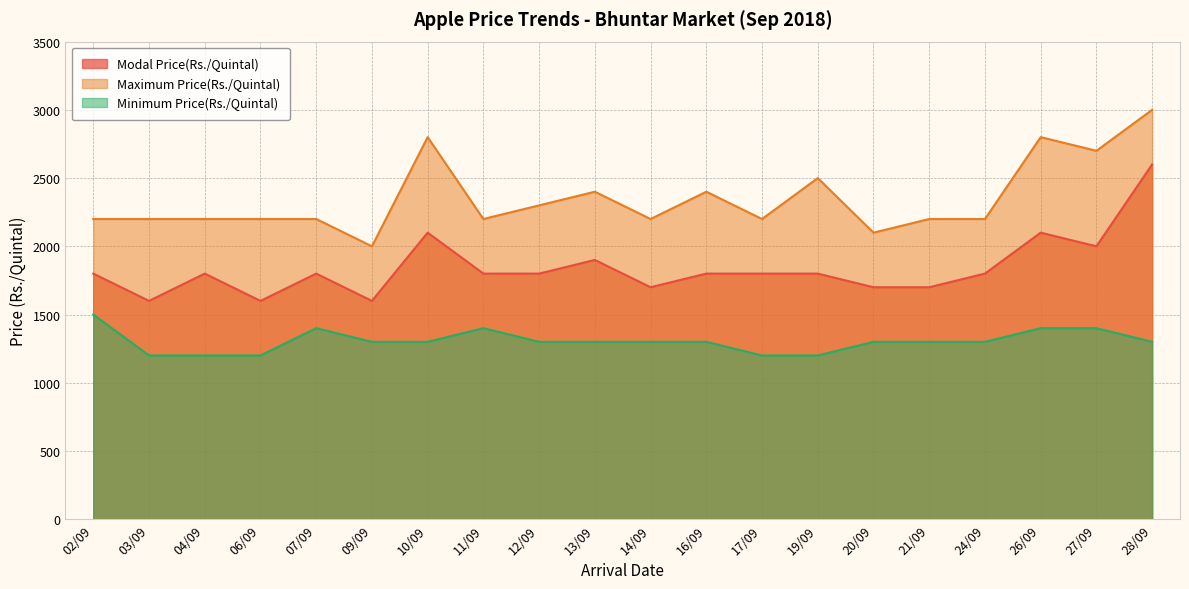

Rank the series by their maximum value, from lowest to highest.

Minimum Price(Rs./Quintal), Modal Price(Rs./Quintal), Maximum Price(Rs./Quintal)